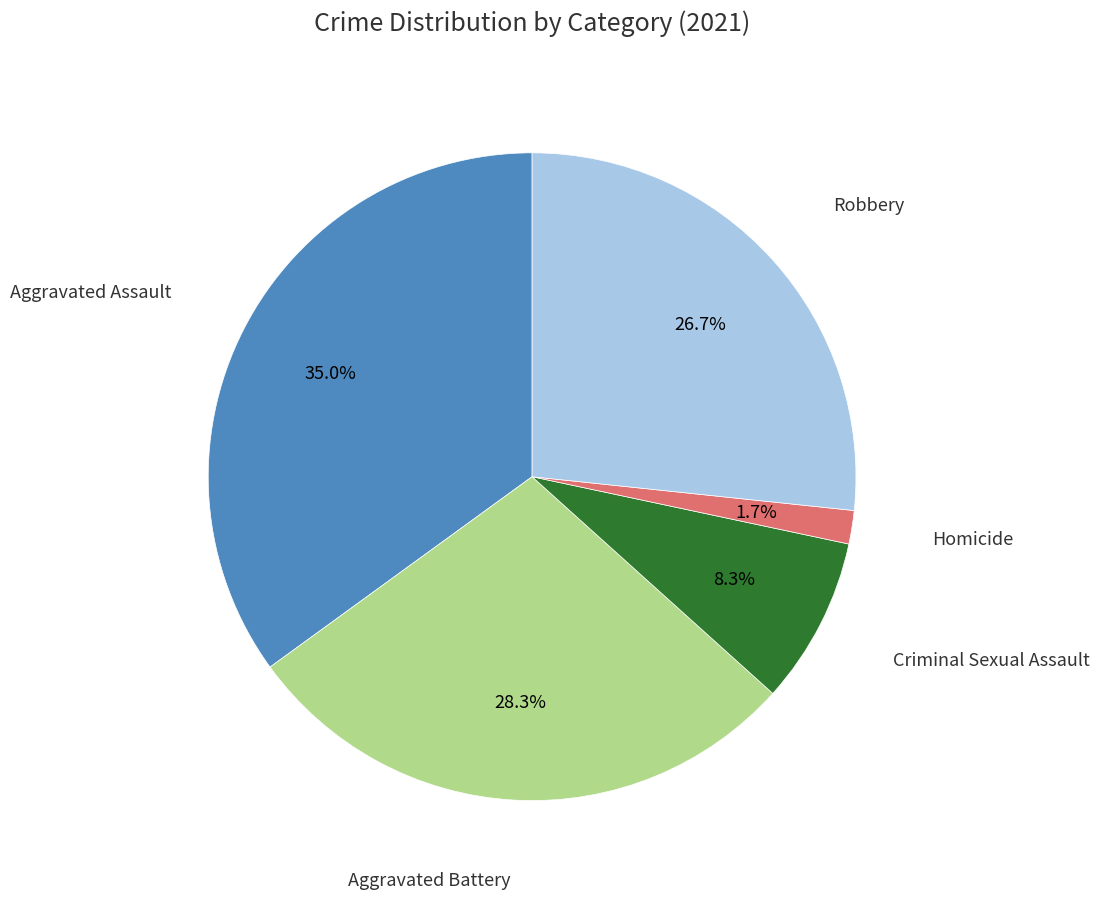

How many slices are in this pie chart?

5